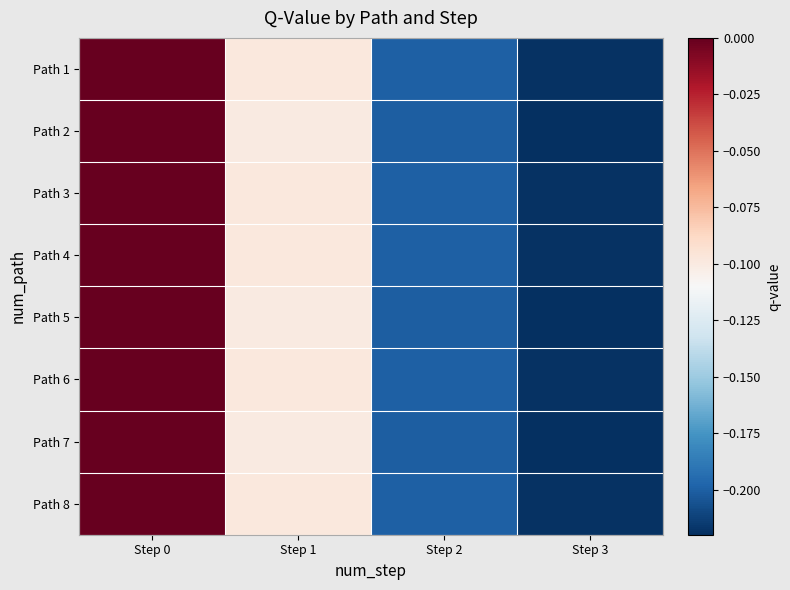

Reading right to left, what are all the values shown in this chart?

Path 1: Step 3=-0.2	Step 2=-0.2	Step 1=-0.1	Step 0=0.0
Path 2: Step 3=-0.2	Step 2=-0.2	Step 1=-0.1	Step 0=0.0
Path 3: Step 3=-0.2	Step 2=-0.2	Step 1=-0.1	Step 0=0.0
Path 4: Step 3=-0.2	Step 2=-0.2	Step 1=-0.1	Step 0=0.0
Path 5: Step 3=-0.2	Step 2=-0.2	Step 1=-0.1	Step 0=0.0
Path 6: Step 3=-0.2	Step 2=-0.2	Step 1=-0.1	Step 0=0.0
Path 7: Step 3=-0.2	Step 2=-0.2	Step 1=-0.1	Step 0=0.0
Path 8: Step 3=-0.2	Step 2=-0.2	Step 1=-0.1	Step 0=0.0